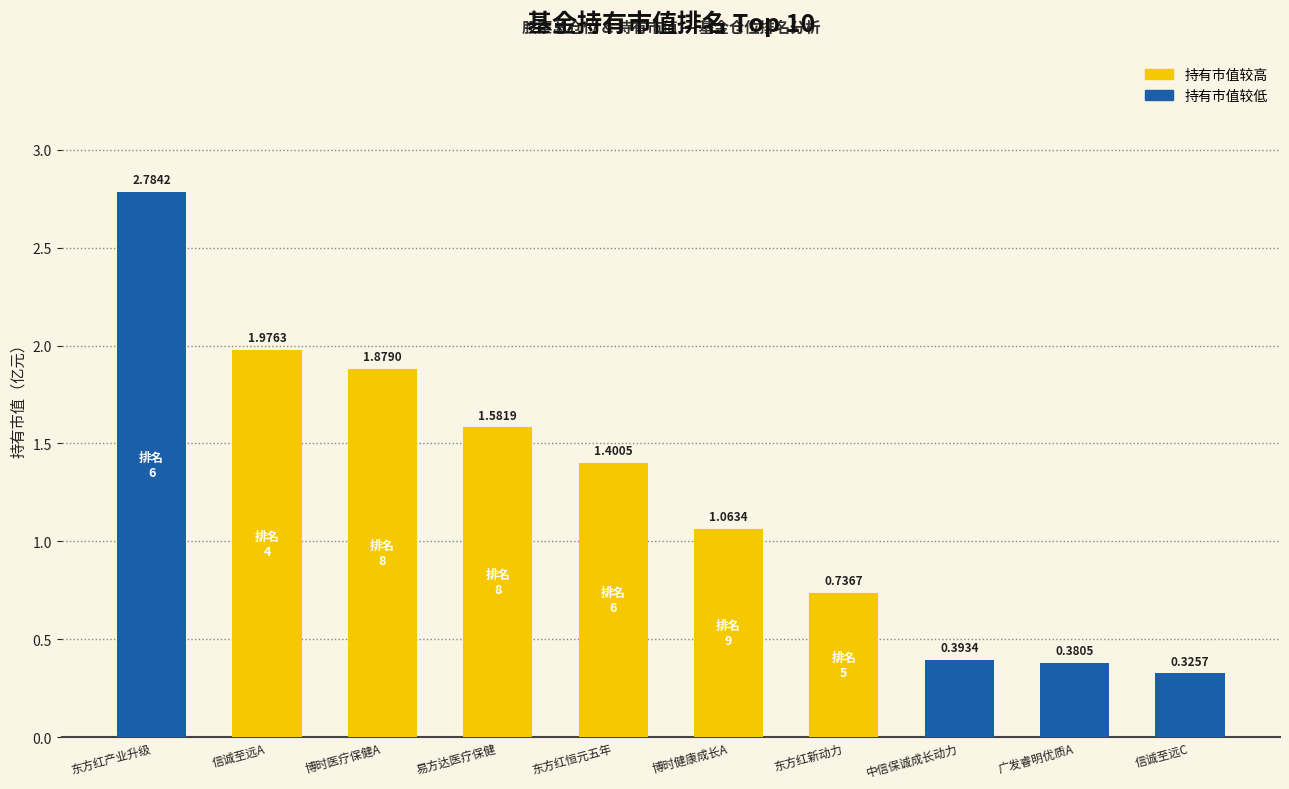

What is the label of the 4th bar from the left?

易方达医疗保健